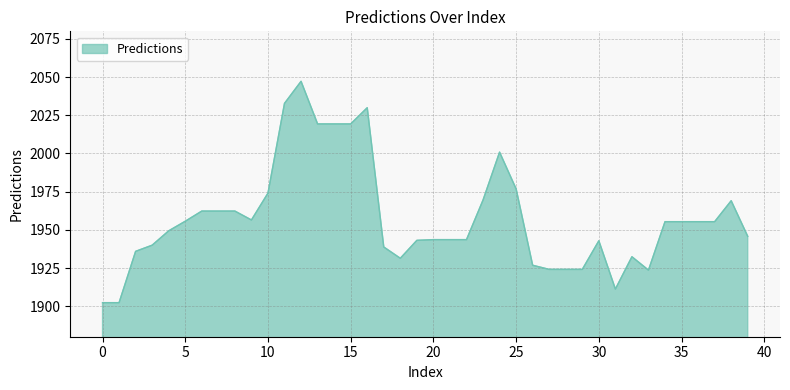

What is the smallest value displayed?

1902.3